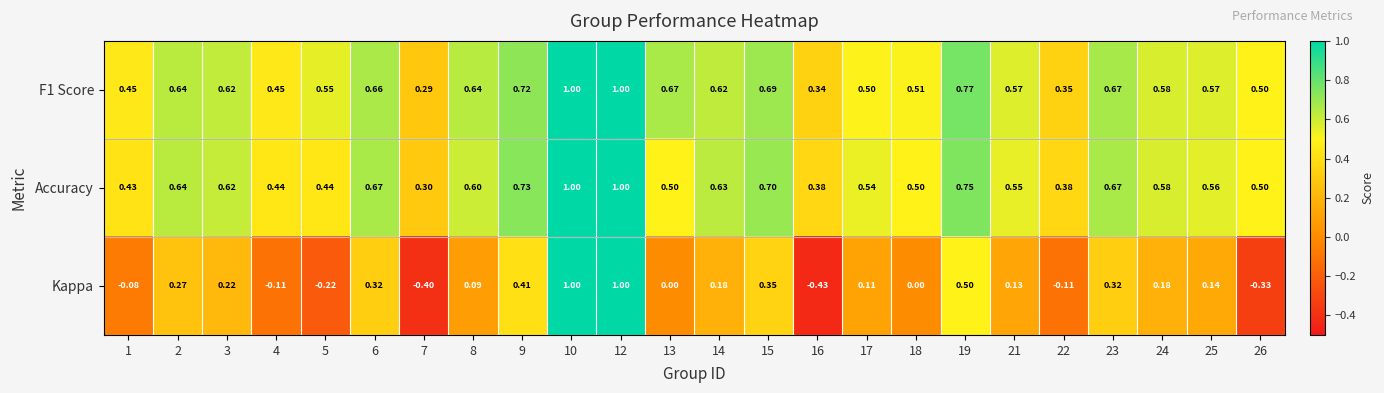

Is the value of Kappa at 4 greater than the value of Accuracy at 8?

No